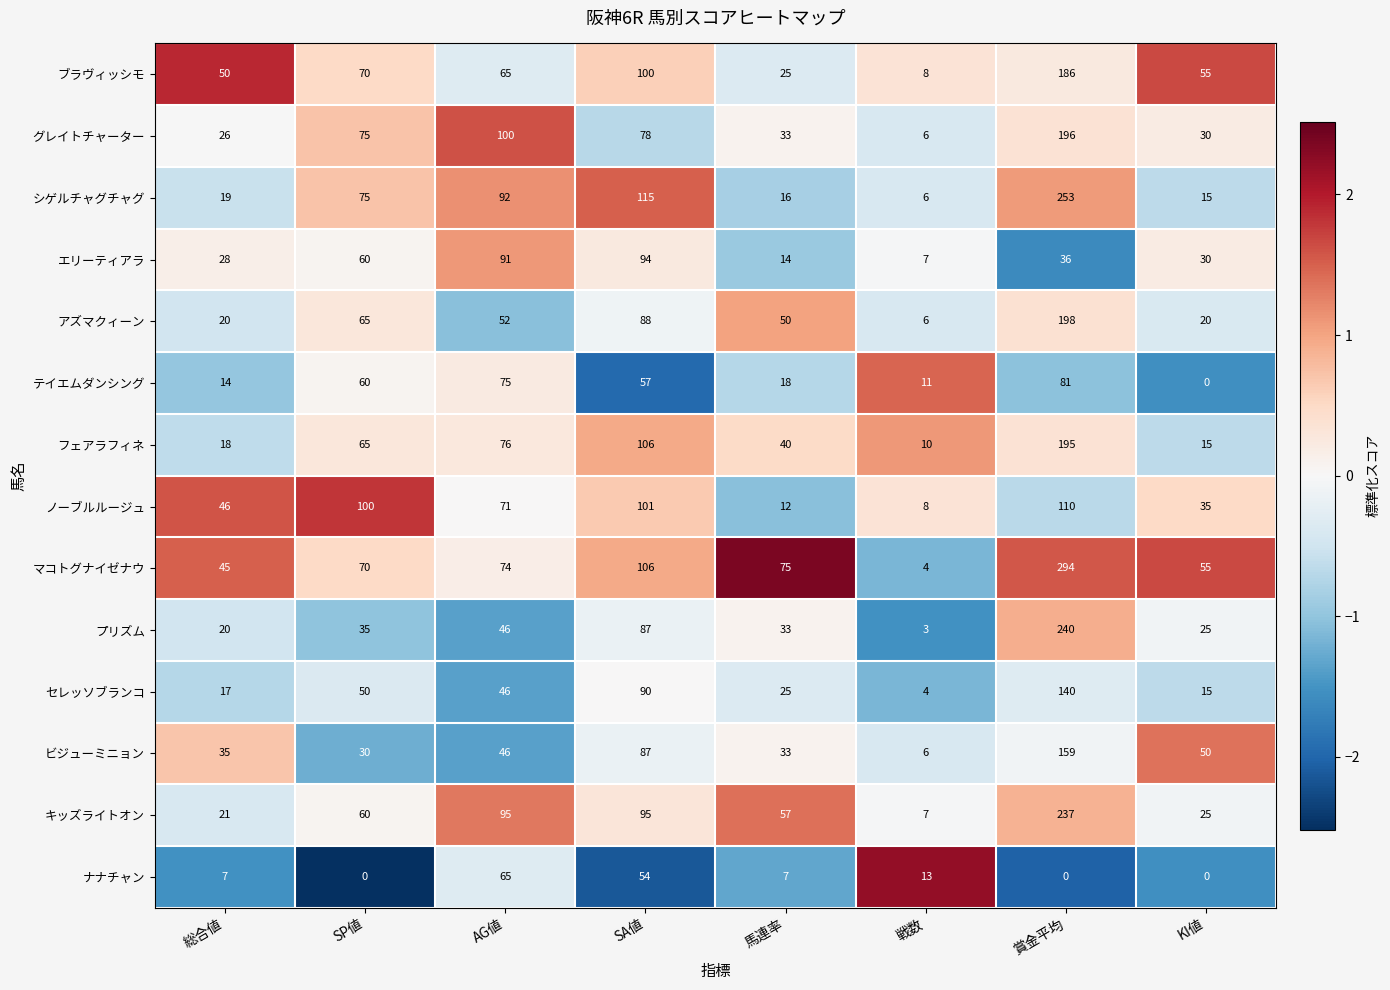

How many data points in ノーブルルージュ are less than 71?

4